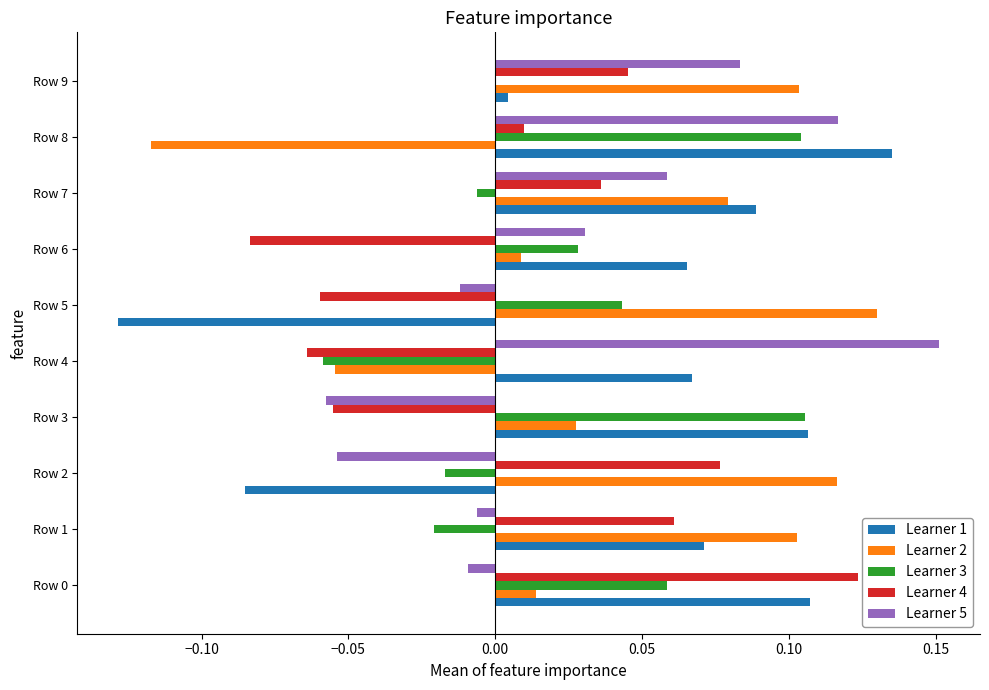

At which category does the chart reach its peak across all series?

Row 4